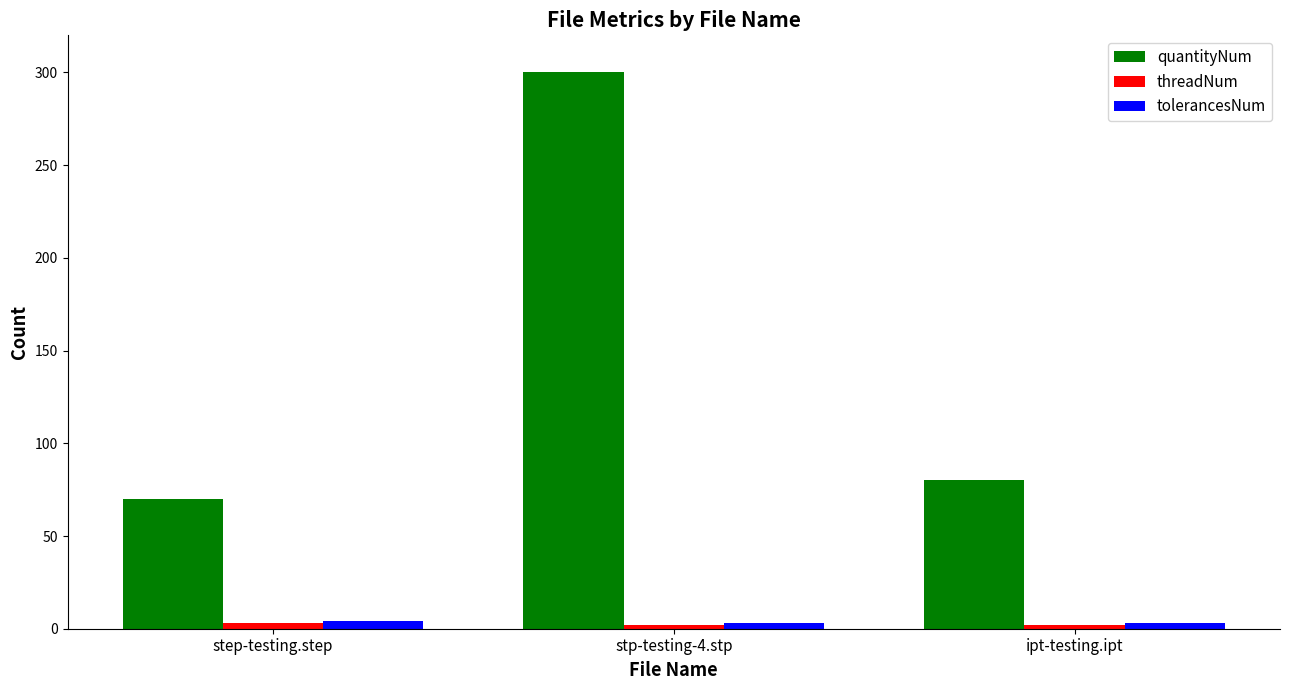

What is the value of the quantityNum bar at the 1st from the left?

70